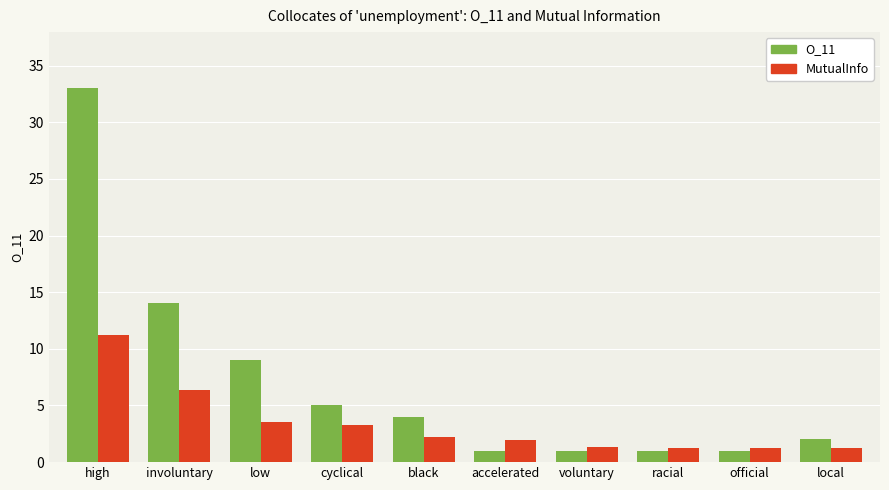

Which series has the largest range (max minus min)?

O_11